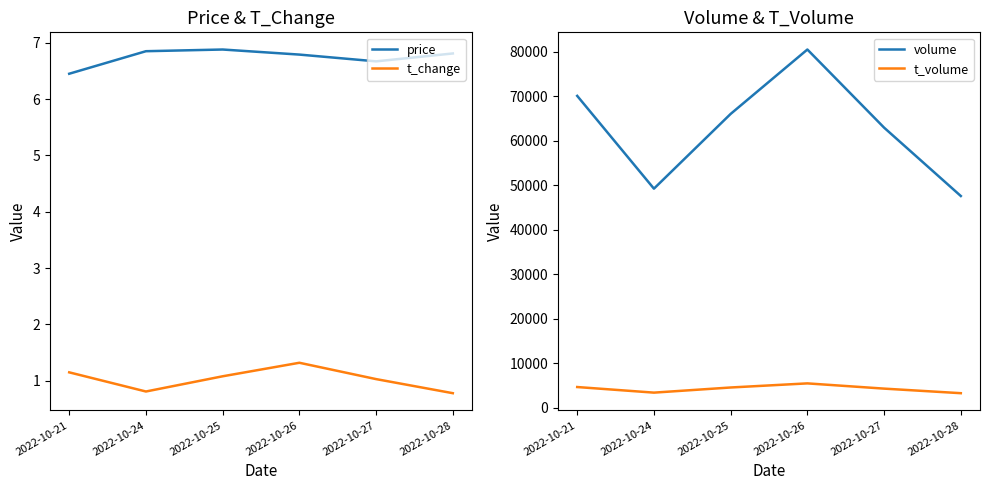

The value of price at 2022-10-26 is 2.1. True or false?

False